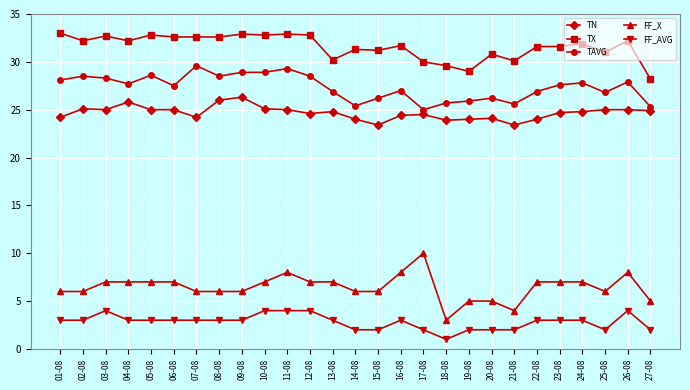

At how many categories does at least one series exceed 5?

27